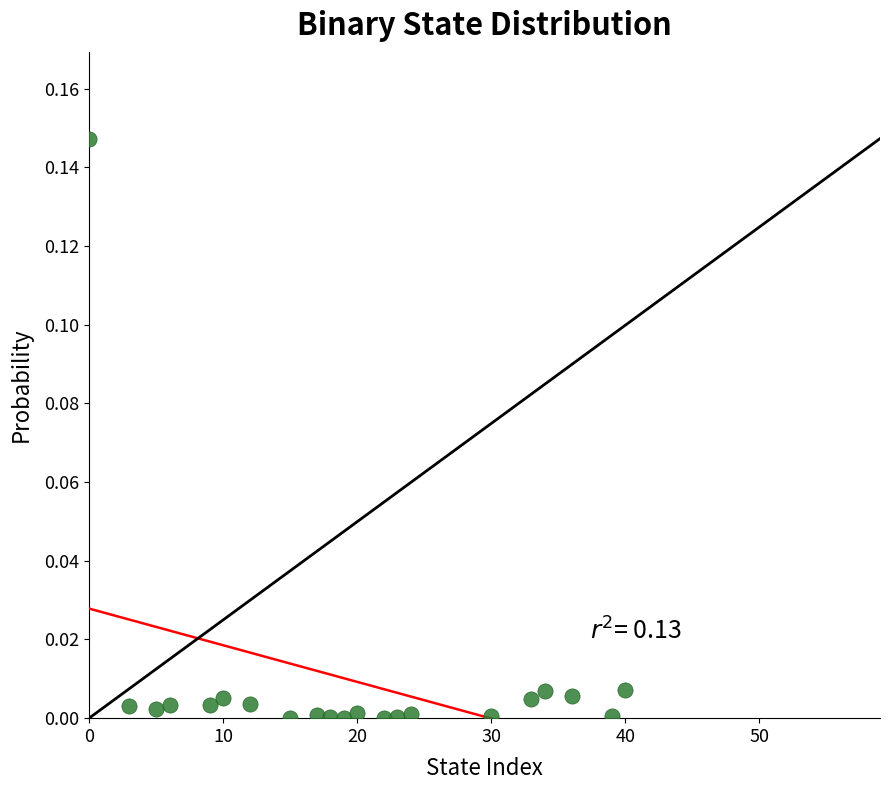

What is the range of X values (max minus min)?

40.0